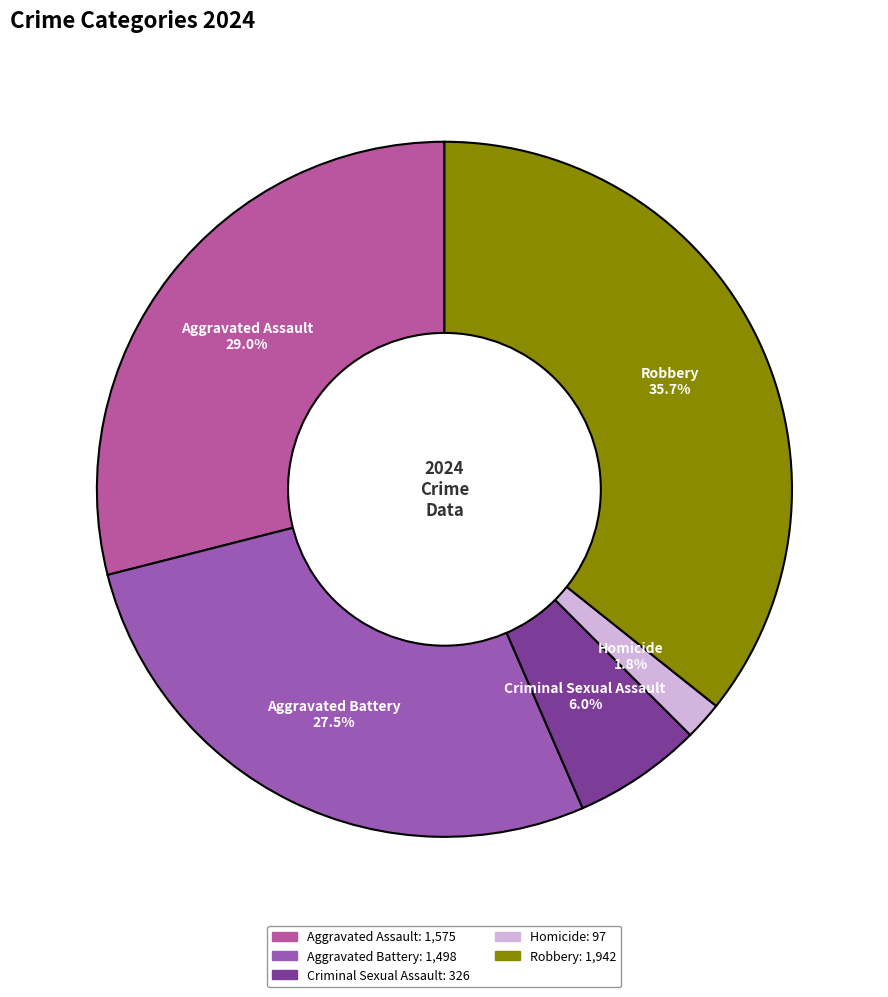

What percentage is NOT represented by Criminal Sexual Assault?

94.0%